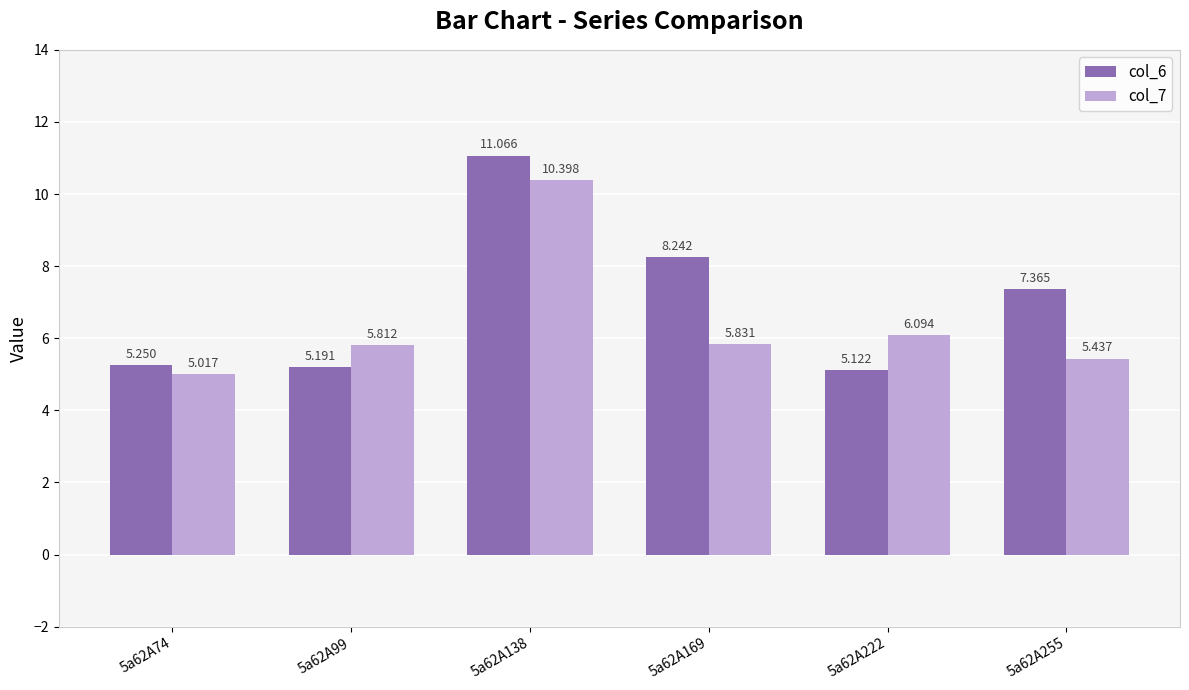

What is the sum of all col_6 values?

42.2